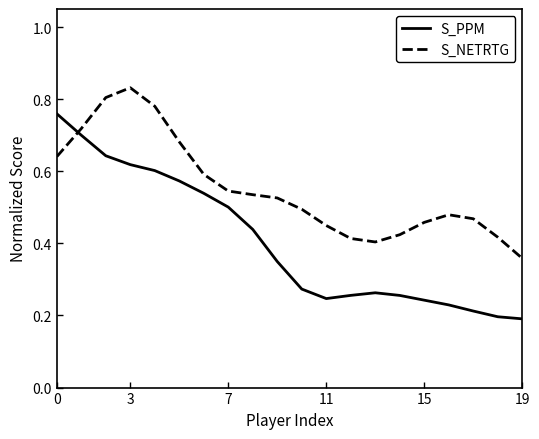

After their last crossing, which series has the higher values: S_PPM or S_NETRTG?

S_NETRTG